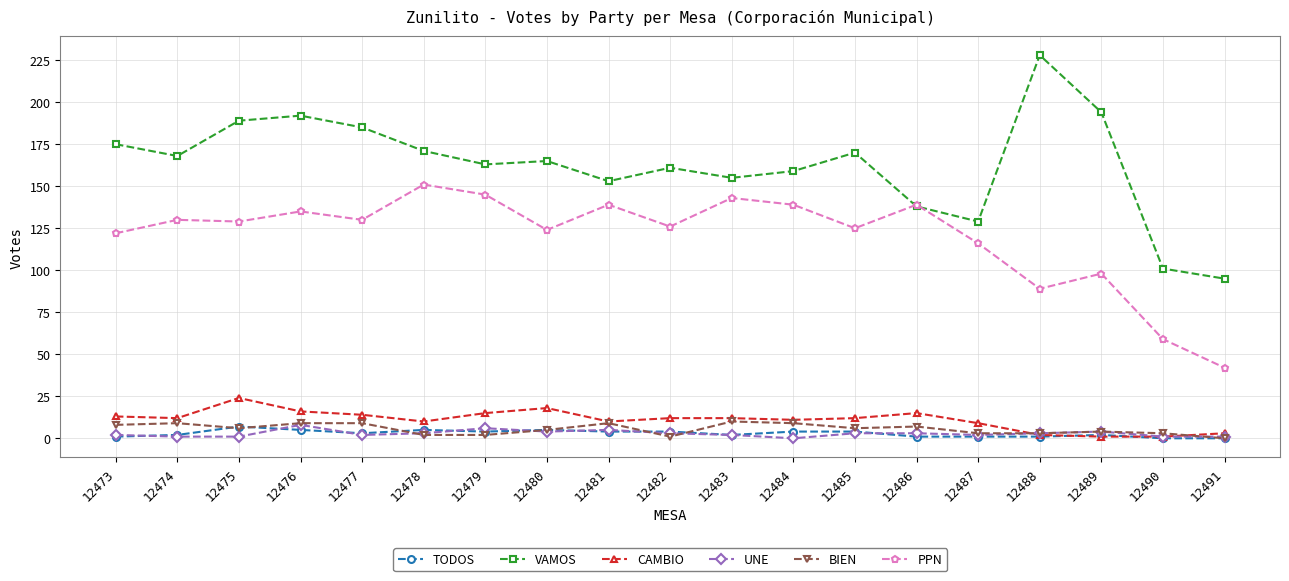

True or false: VAMOS has more than 0 interior local peaks.

True